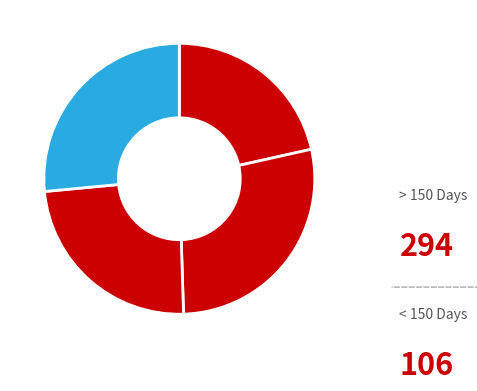

How many slices are in this pie chart?

4